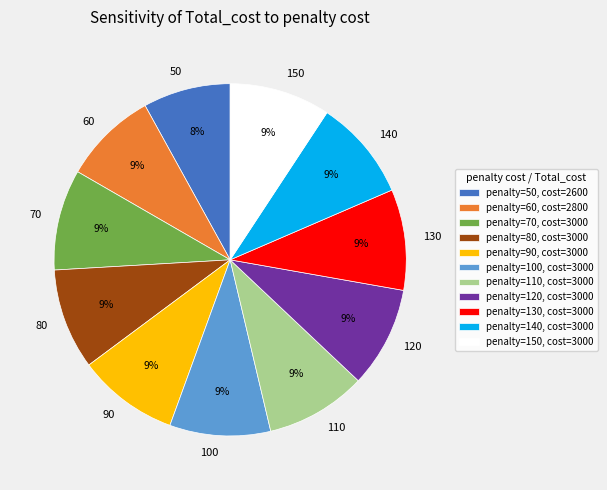

Is it true that 70 is 1% of the pie?

False